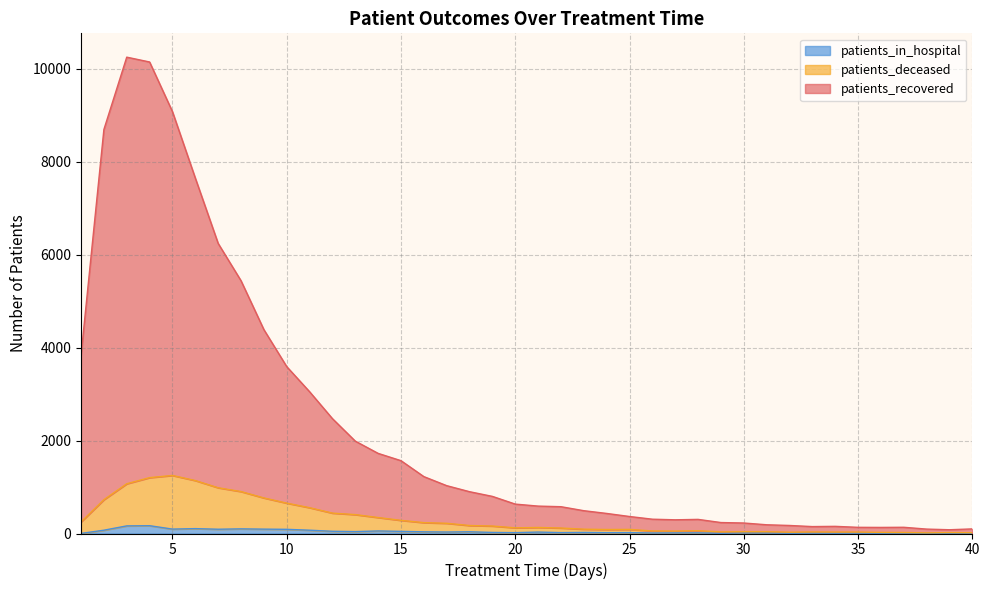

At which category does patients_deceased reach its first local peak?

5